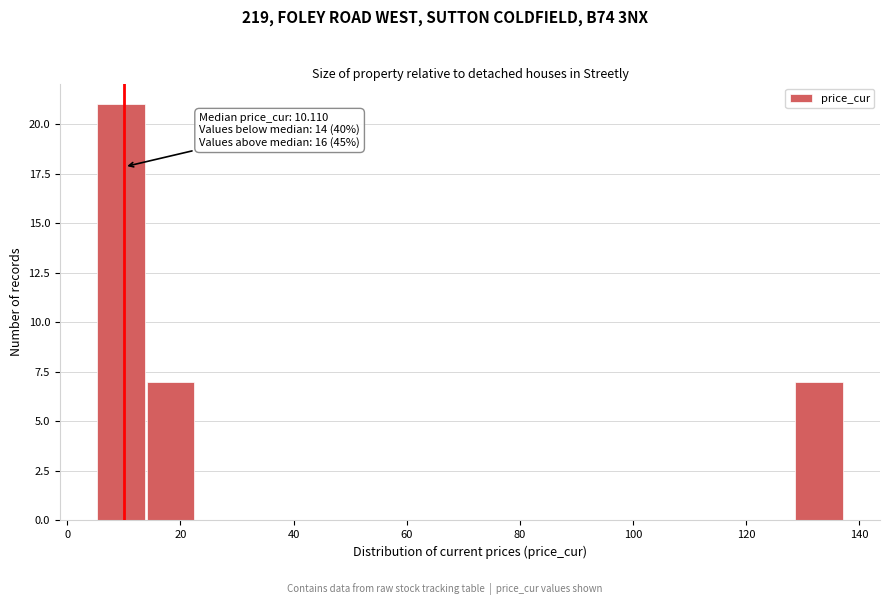

Over which range of the x-axis is the bar tallest?

6 to 14